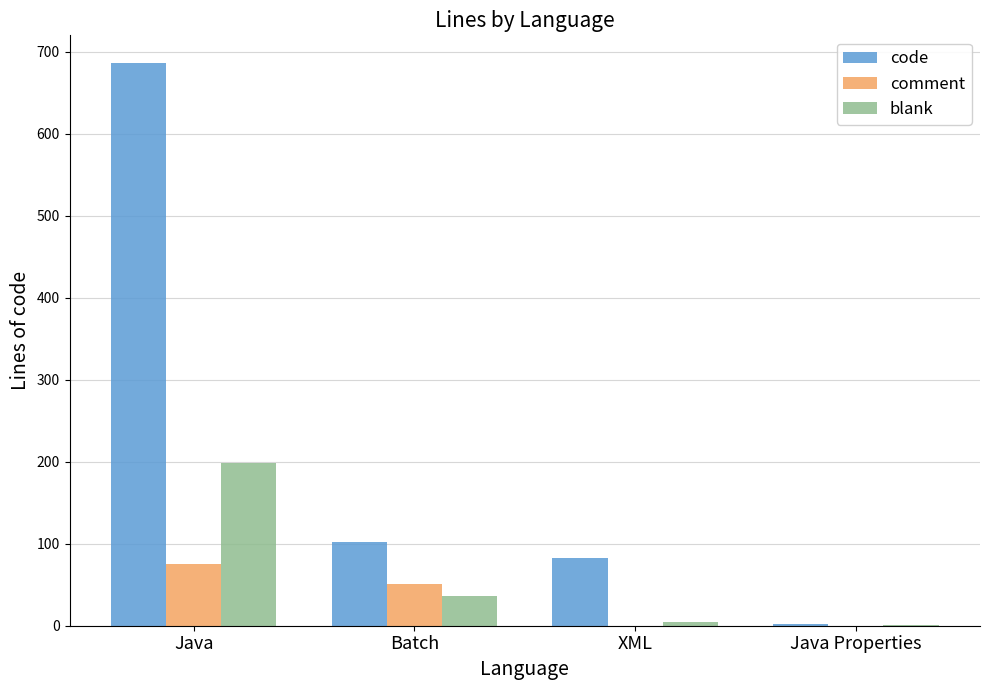

Which series has the largest total across all categories?

code